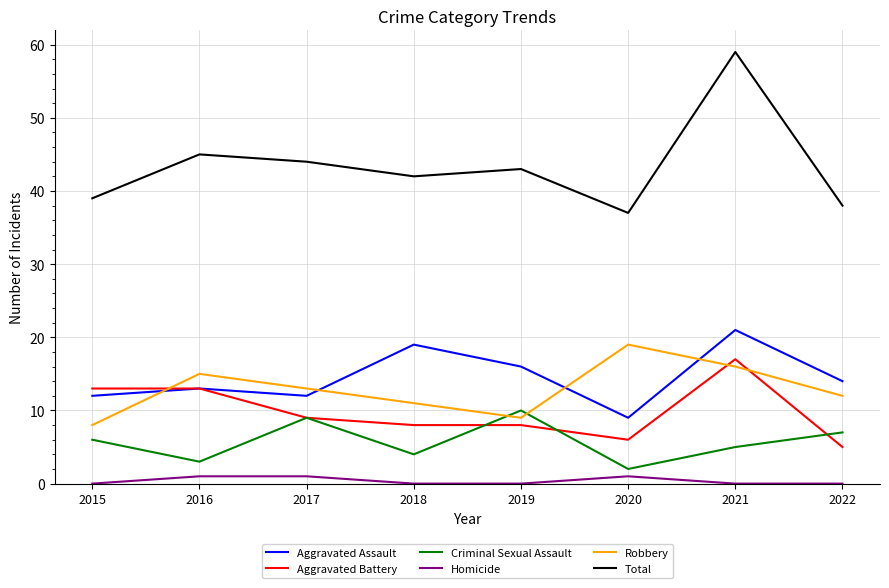

What is the maximum value shown in the chart?

59